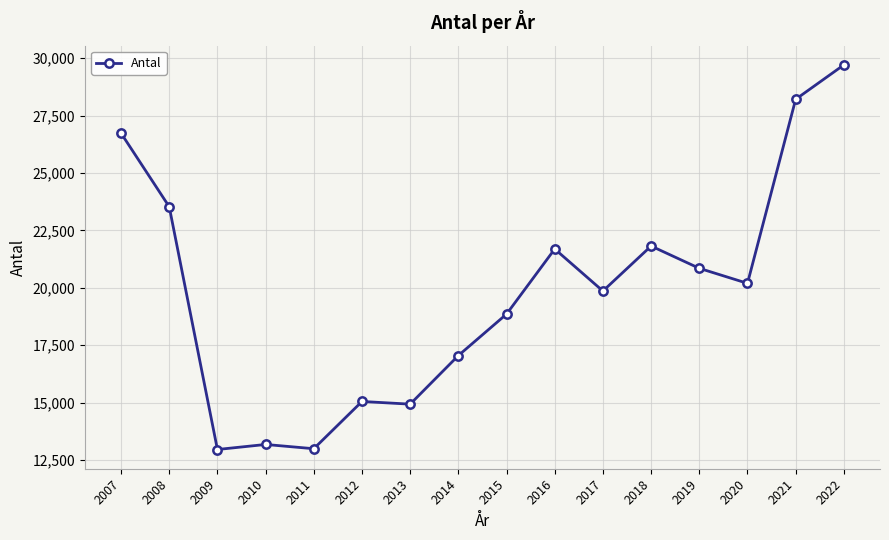

What is the difference between the maximum and minimum values?

16742